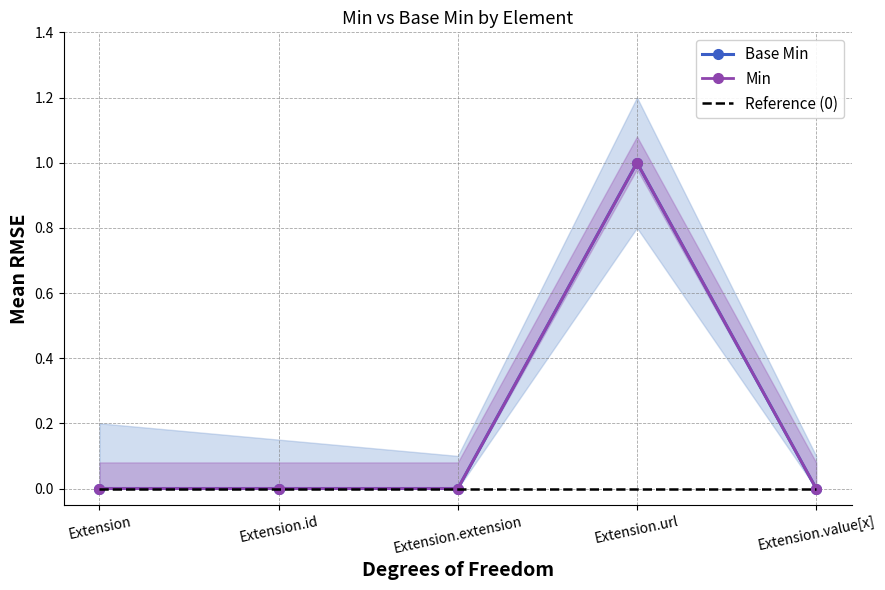

True or false: Reference (0) has more than 0 interior local peaks.

False